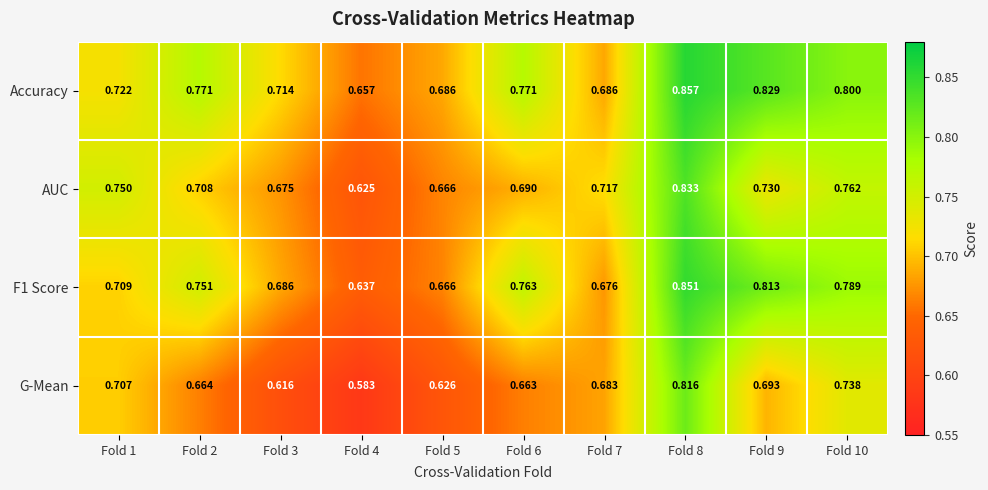

Which series has the largest total across all categories?

Accuracy